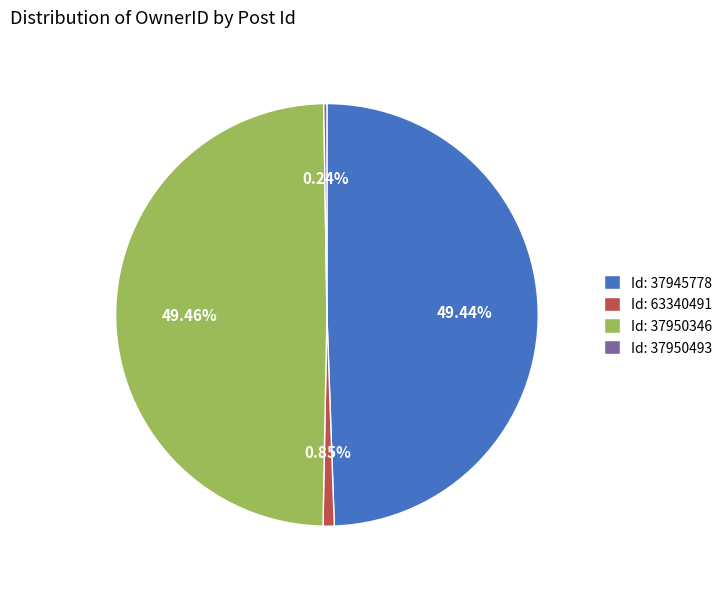

Is there a majority slice in this chart?

No